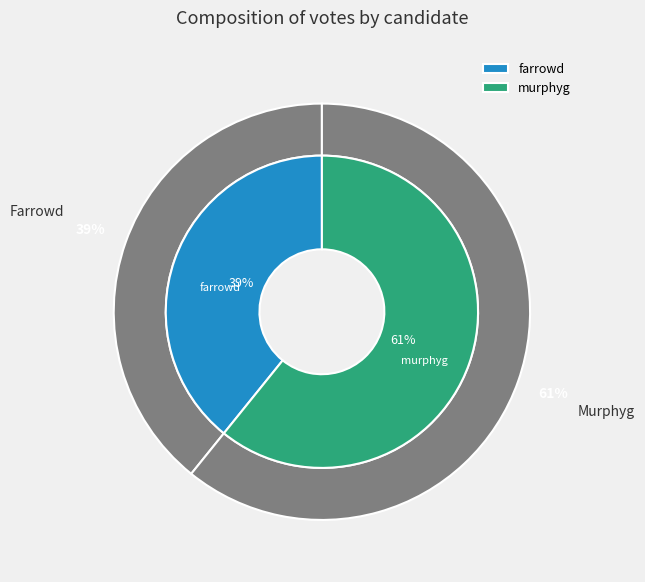

To the nearest percent, what is the difference between the largest and smallest slice percentages?

22%